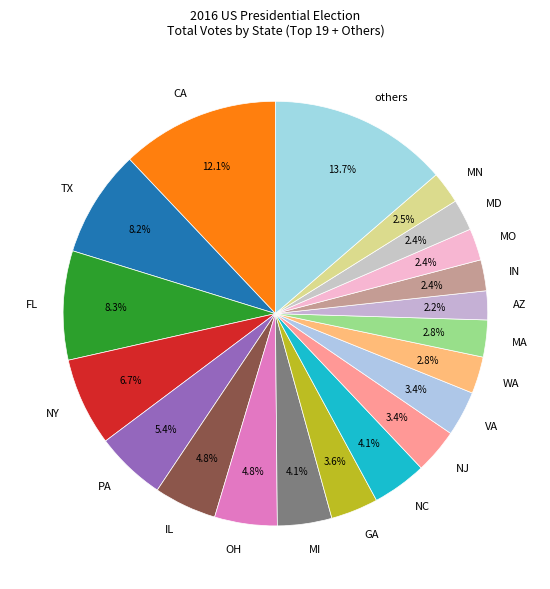

Between MN and OH, which is larger?

OH